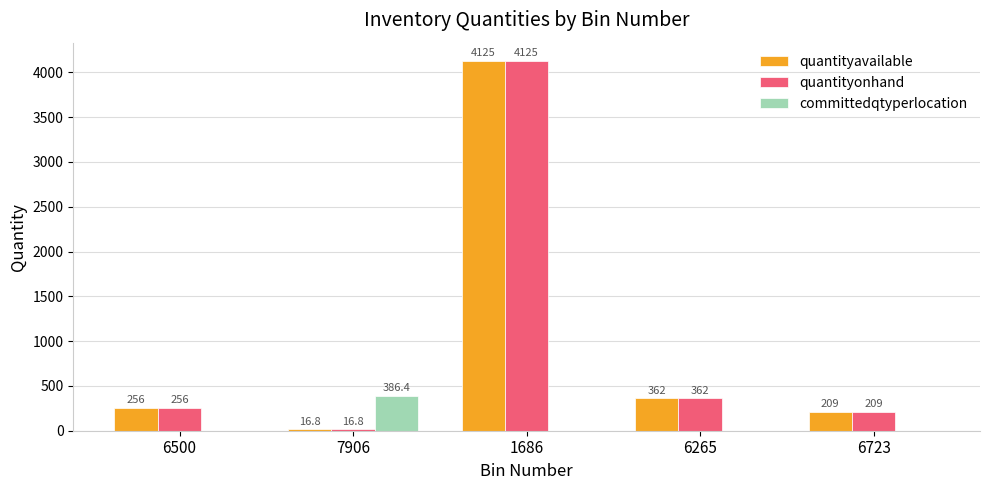

Does the chart contain stacked bars?

No